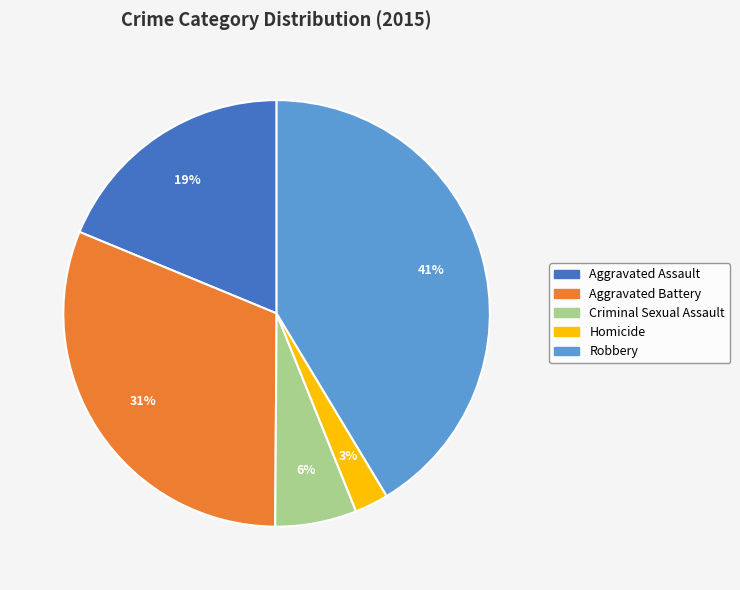

To the nearest percent, what portion does Aggravated Assault represent?

19%